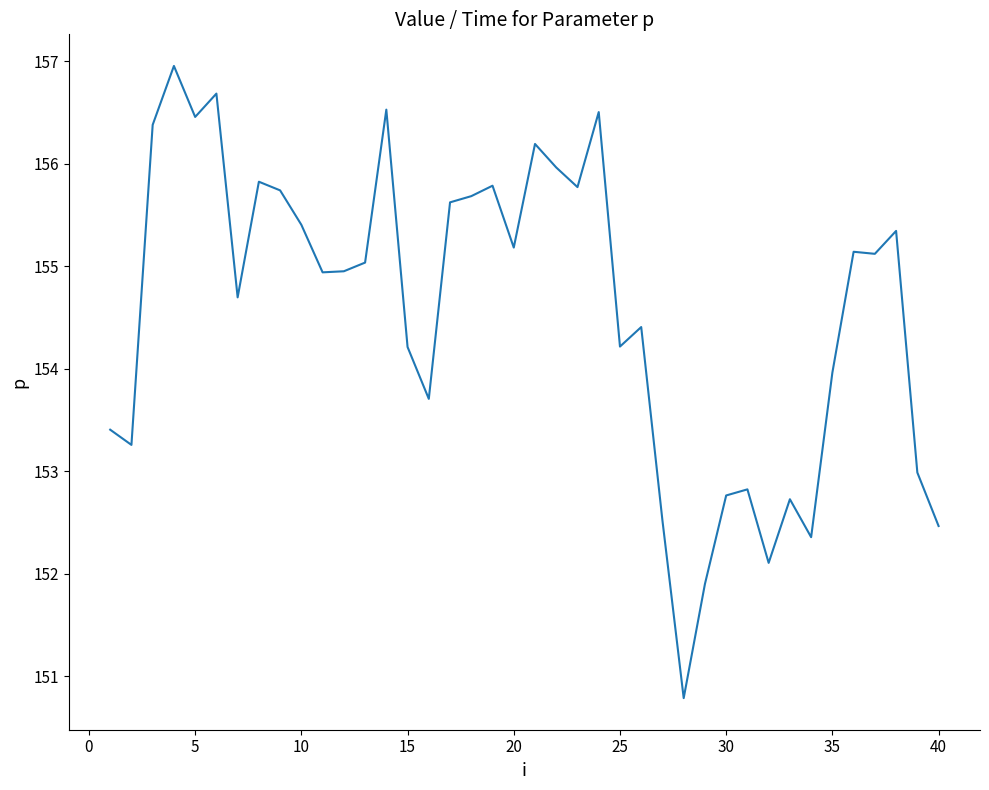

What is the minimum value shown in the chart?

150.8